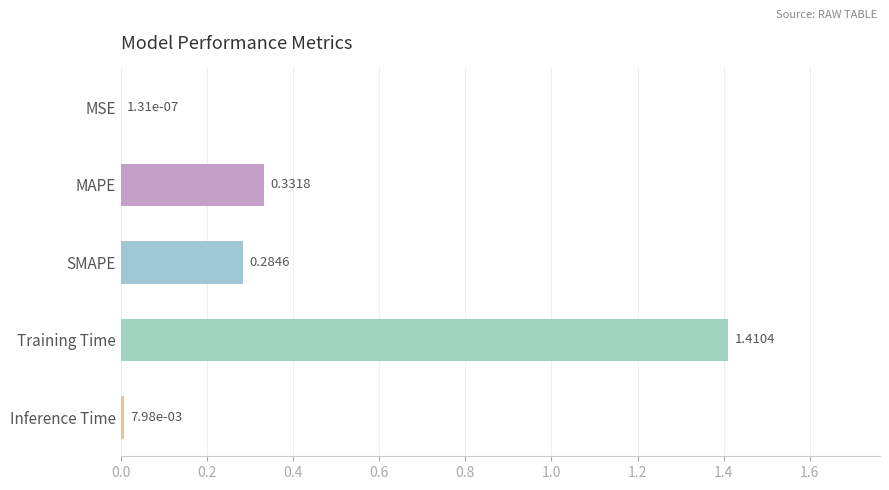

Are the bars horizontal?

Yes